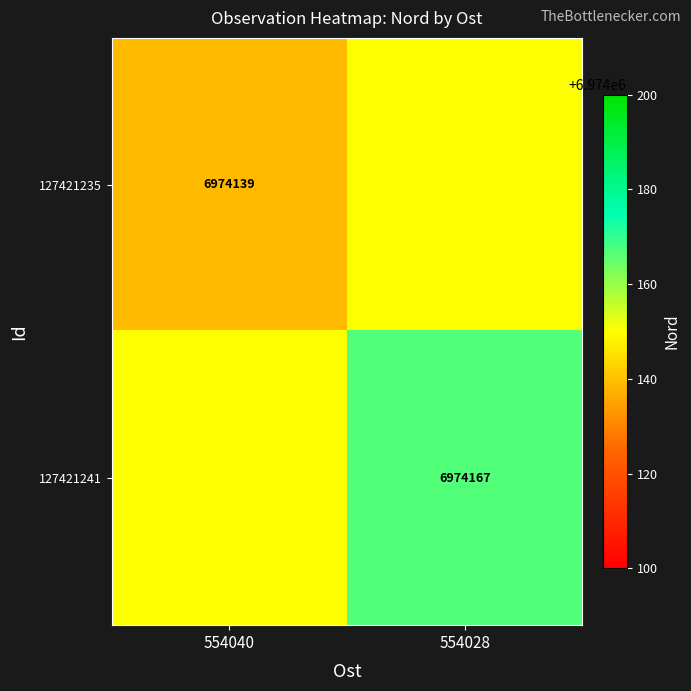

Which has a higher value, 554028 or 554040?

554028